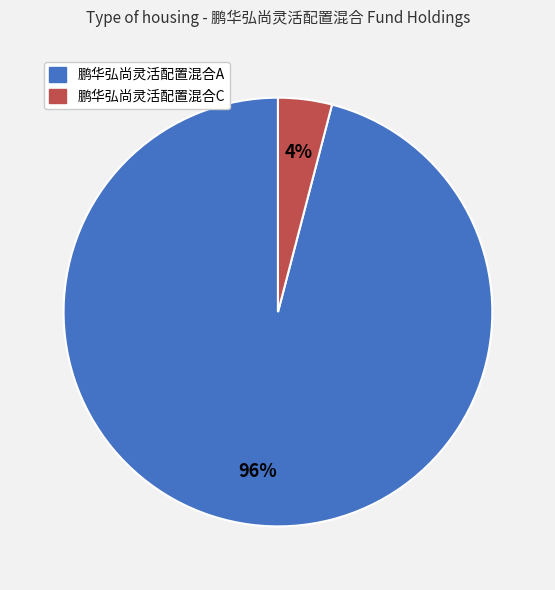

What is the largest slice in the pie chart?

鹏华弘尚灵活配置混合A